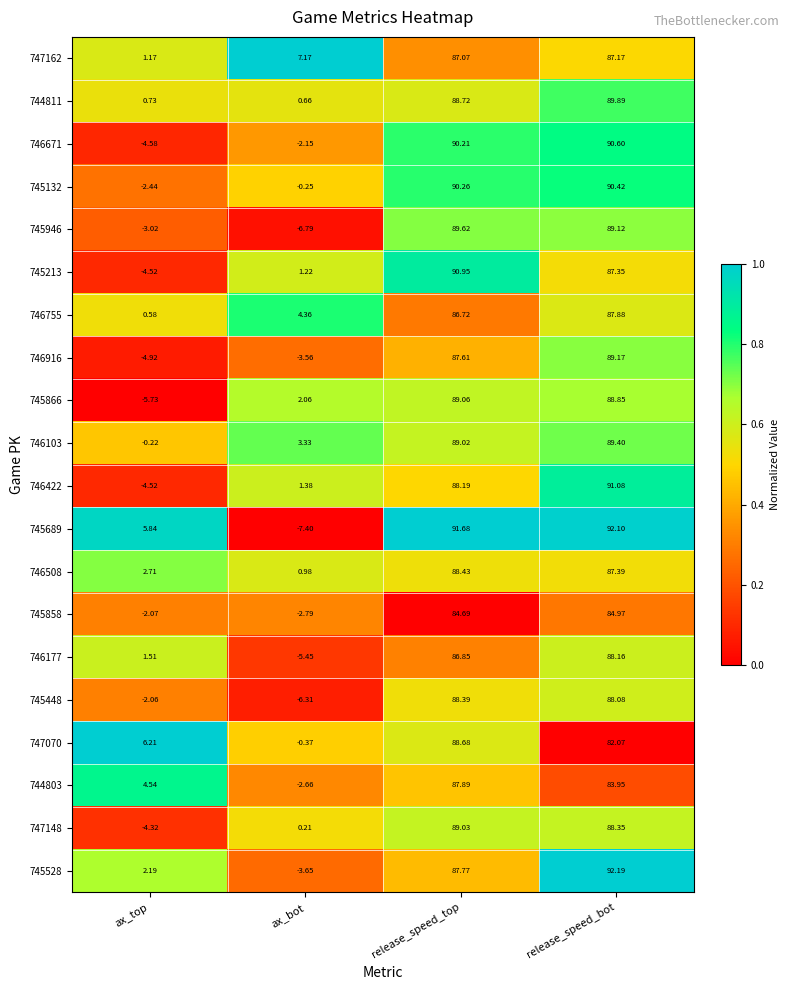

At which category does the chart reach its minimum across all series?

ax_bot